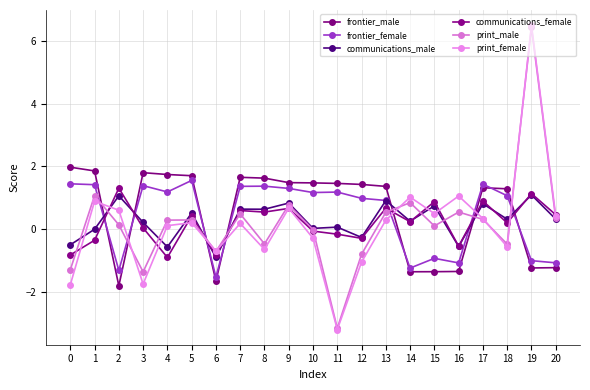

What is the difference between the maximum and second lowest values in the frontier_female series?

2.9